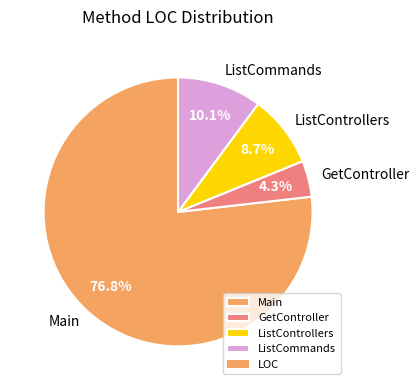

Rank the categories by value from lowest to highest.

GetController, ListControllers, ListCommands, Main